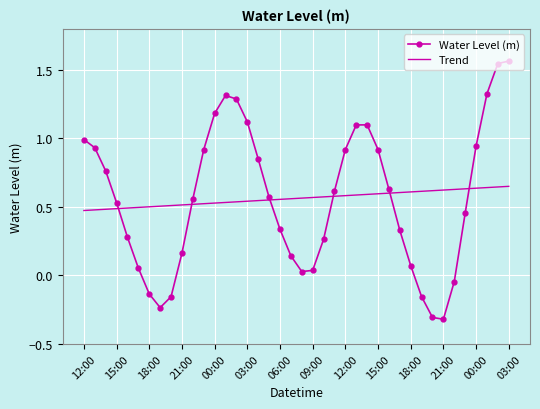

What is the smallest value displayed?

-0.3